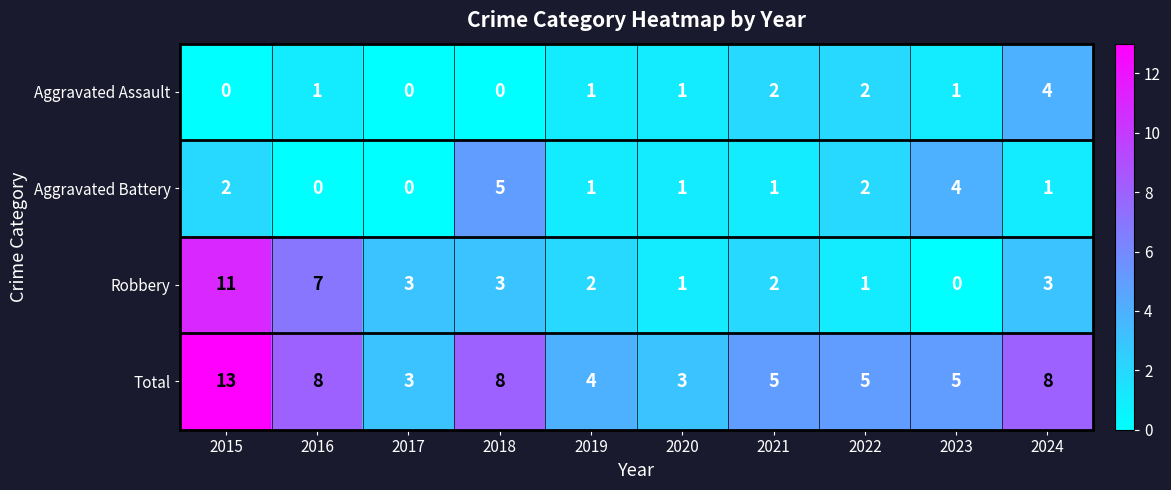

What is the difference between the second highest and second lowest values in the Aggravated Battery series?

4